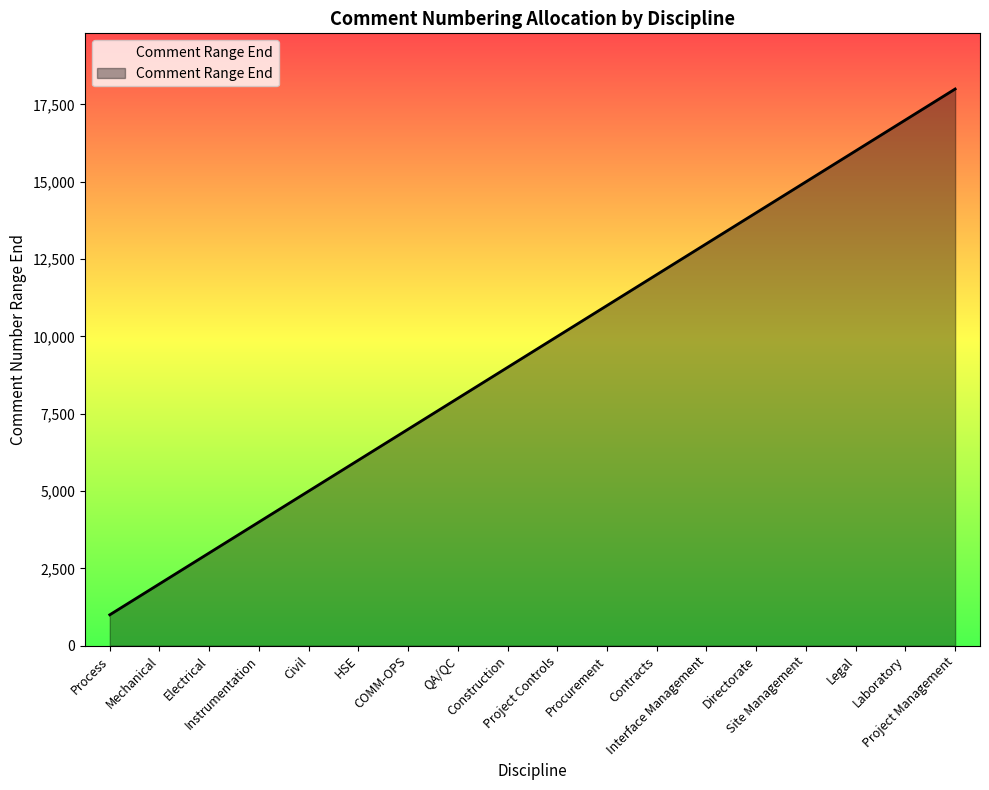

Does the chart display data point markers on the line(s)?

No